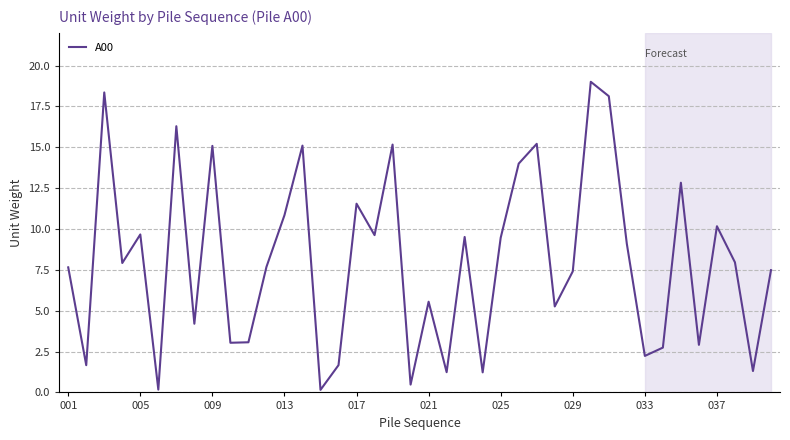

What is the difference between the maximum and minimum values?

18.9